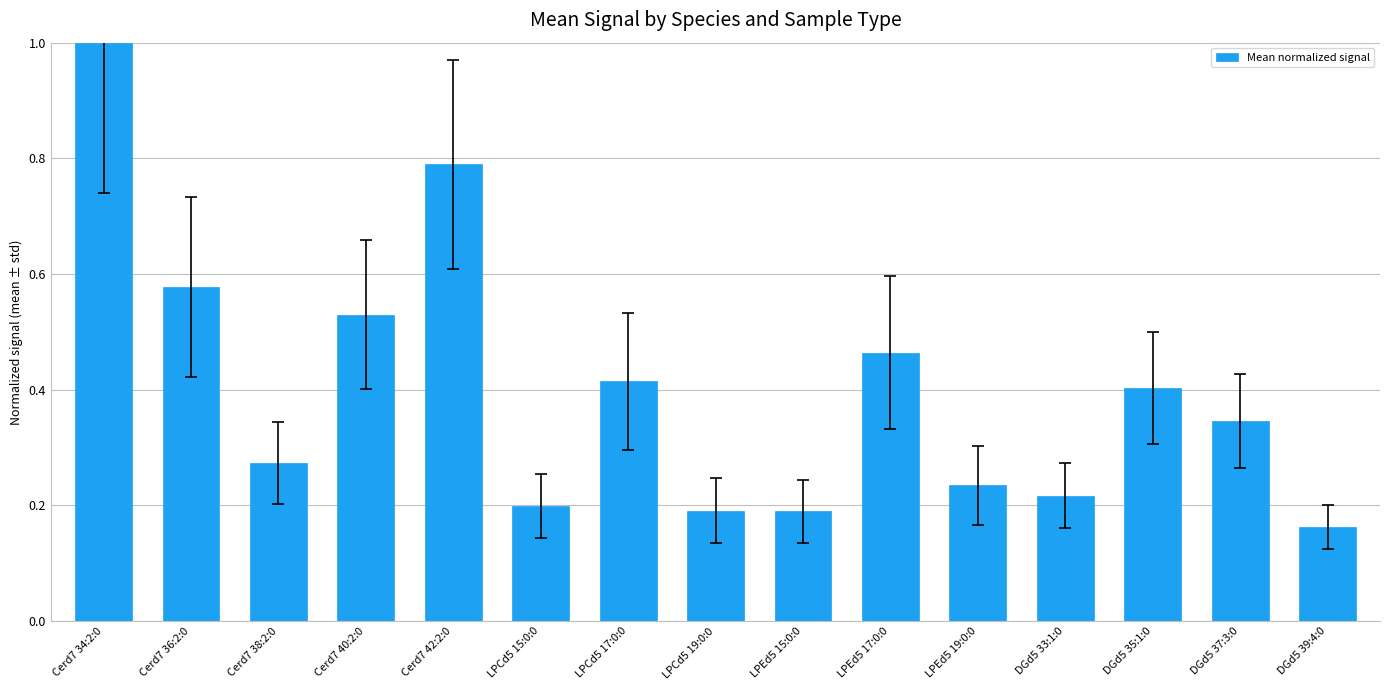

What is the label of the 12th bar from the right?

Cerd7 40:2:0